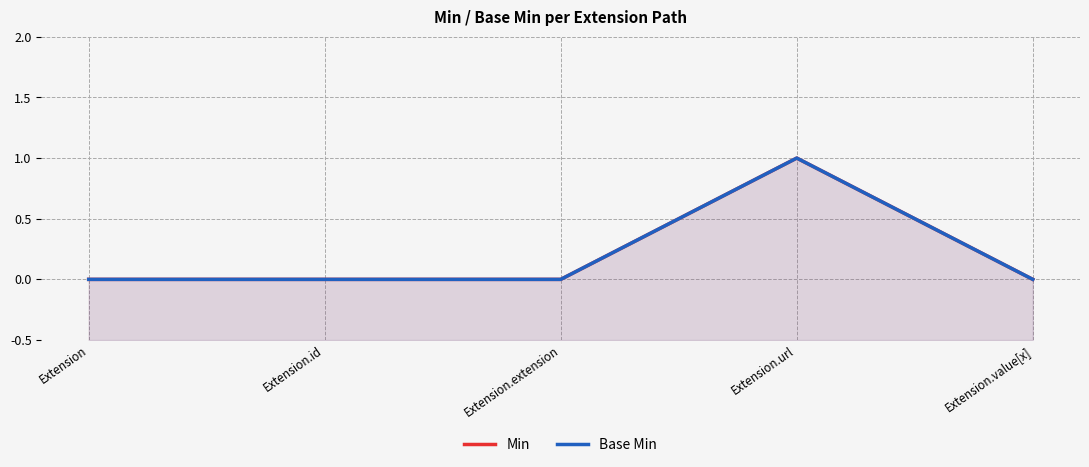

How many interior local peaks does the Base Min series have?

1